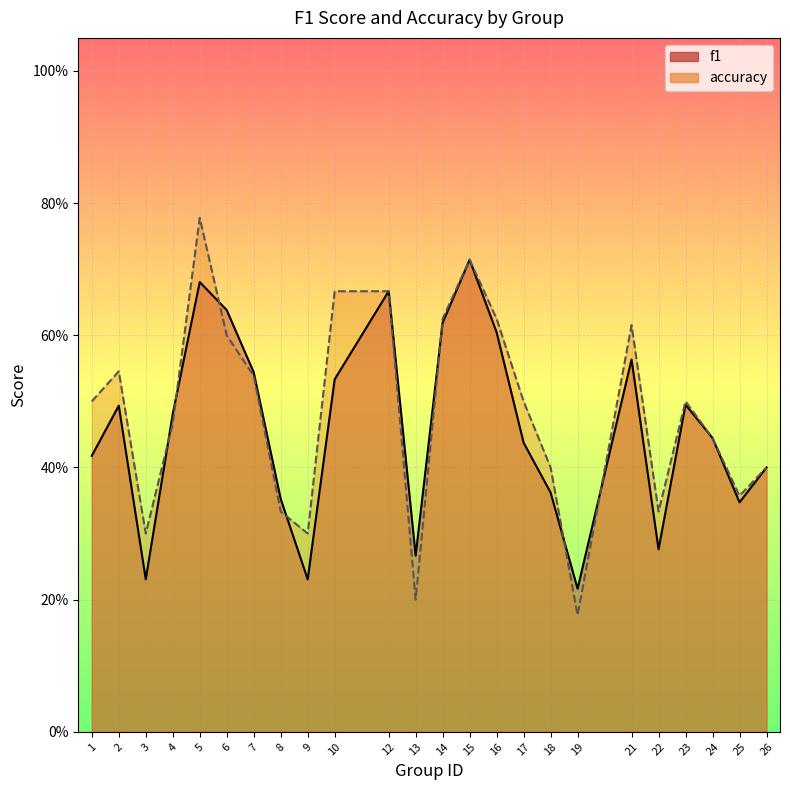

Where do accuracy and f1 first cross each other?

3 and 4